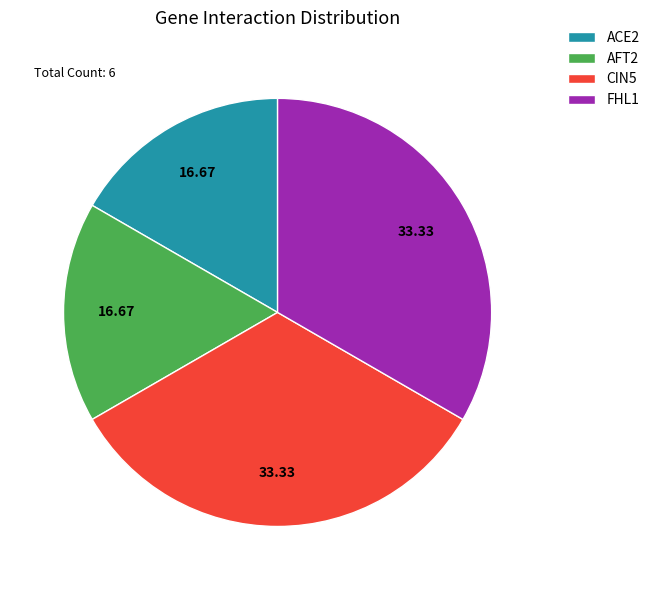

Approximately how many times larger is the value at ACE2 compared to AFT2?

1.0